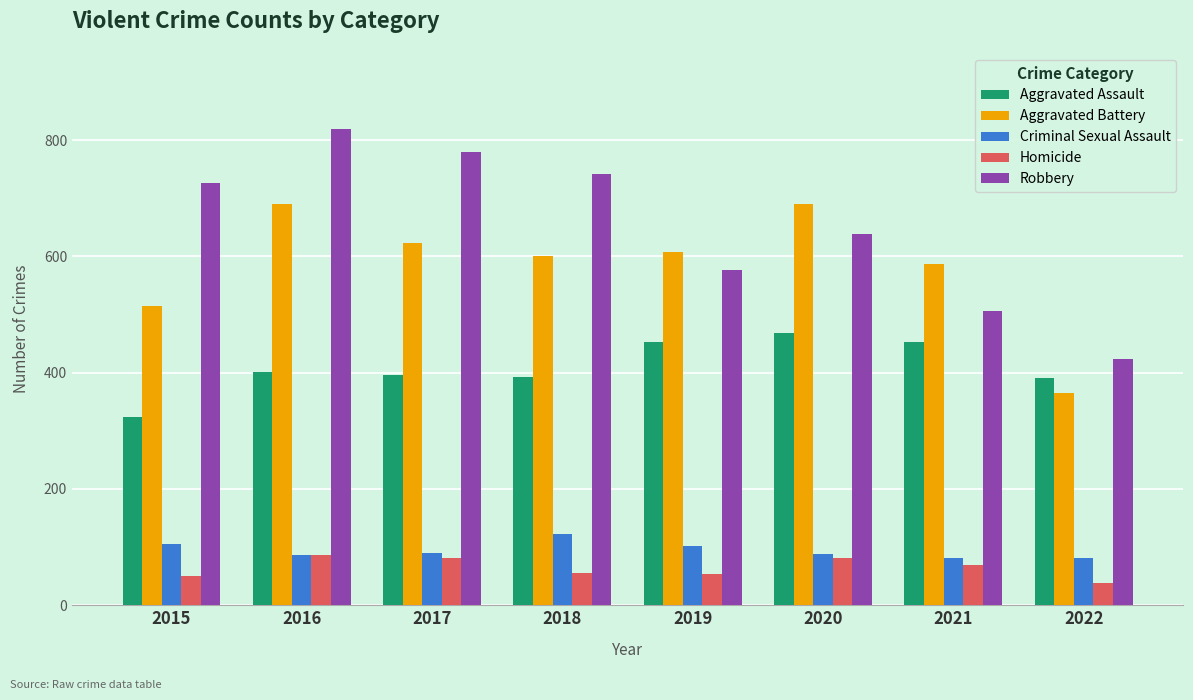

What is the greatest value displayed?

819